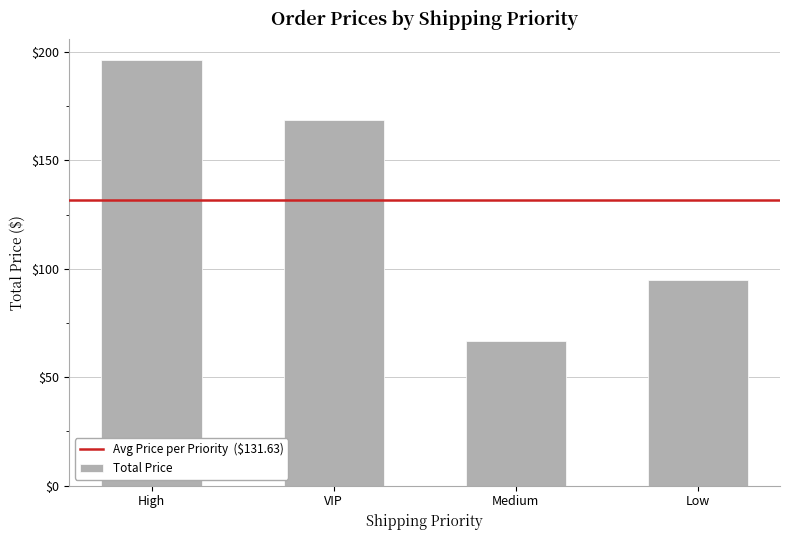

List the labels in order of value, smallest first.

Medium, Low, VIP, High